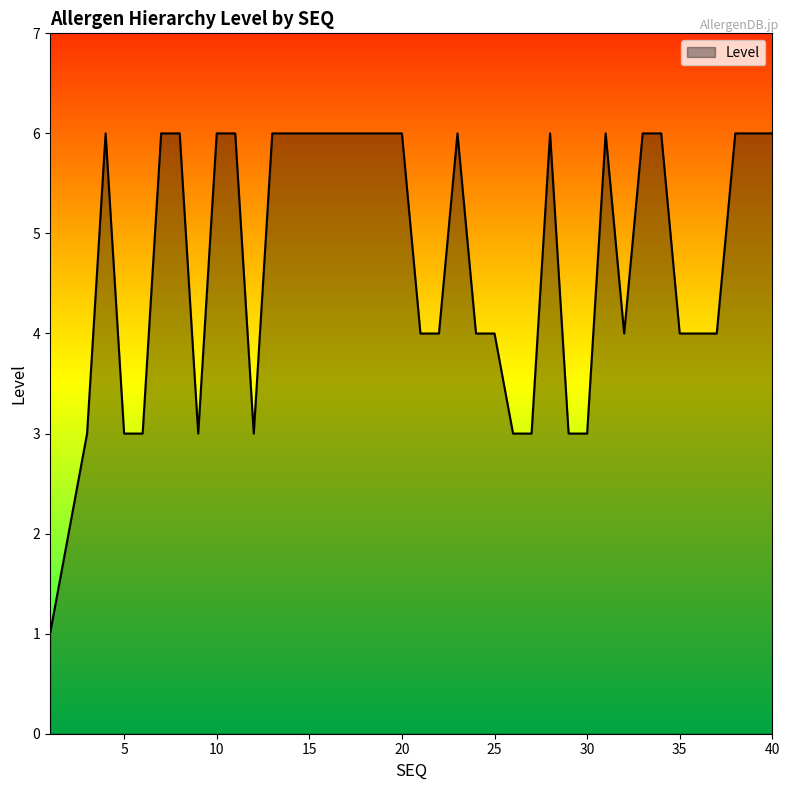

What is the greatest value displayed?

6